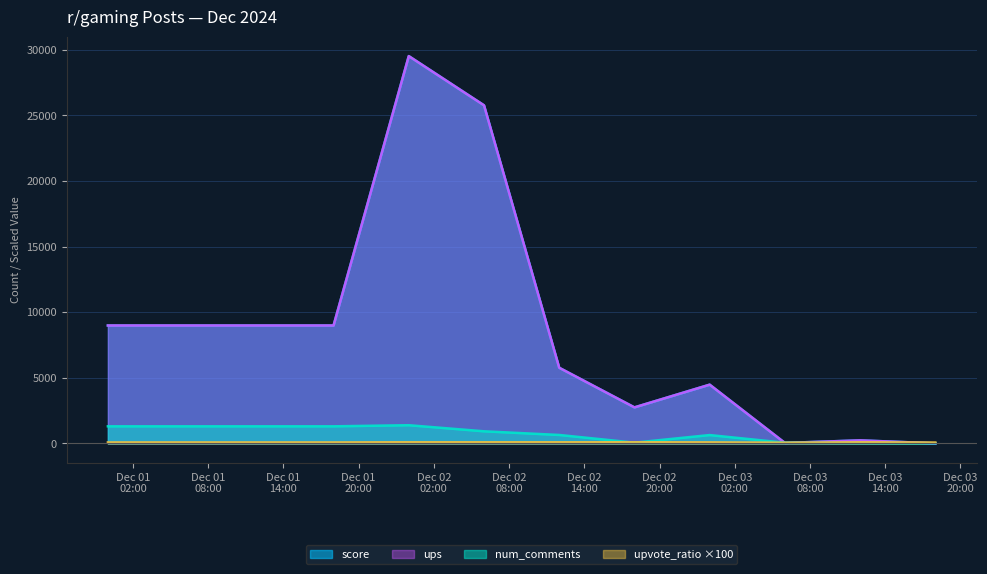

True or false: ups and upvote_ratio intersect in this chart.

True